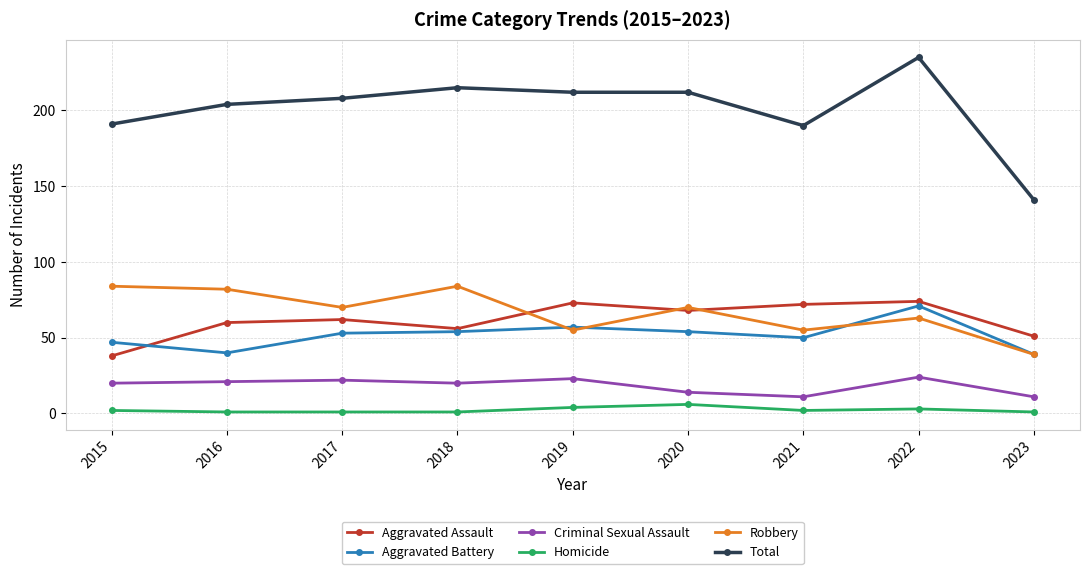

Which series has the widest spread of values?

Total